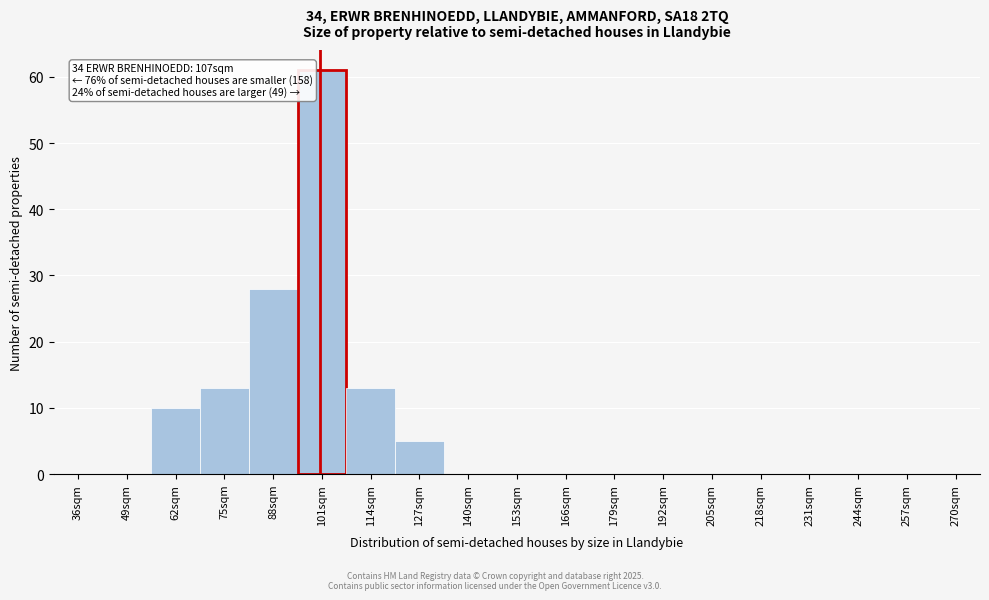

Reading left to right, extract all data points from this chart.

36sqm=0	49sqm=0	62sqm=10	75sqm=13	88sqm=28	101sqm=61	114sqm=13	127sqm=5	140sqm=0	153sqm=0	166sqm=0	179sqm=0	192sqm=0	205sqm=0	218sqm=0	231sqm=0	244sqm=0	257sqm=0	270sqm=0